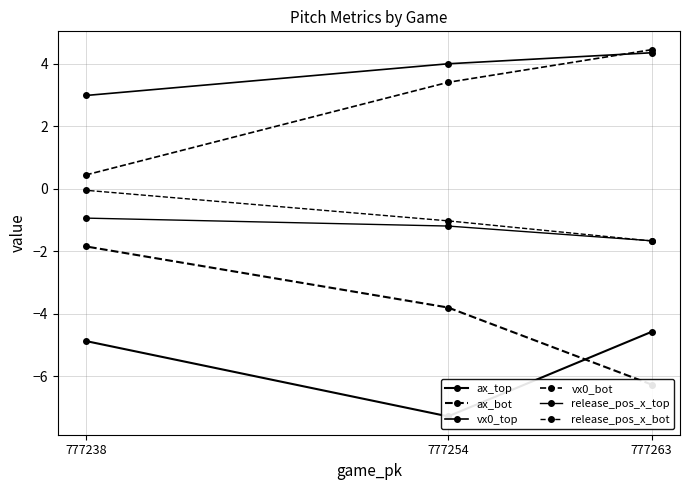

How many series are shown in this chart?

6